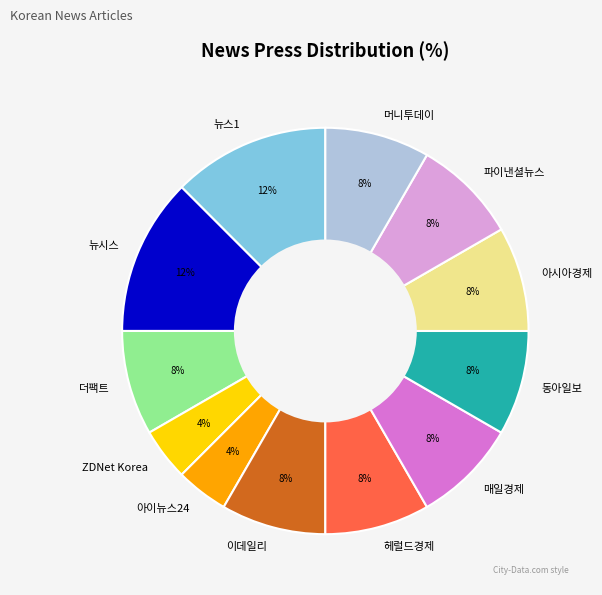

Is the sum of 아이뉴스24 and 아시아경제 greater than half?

No